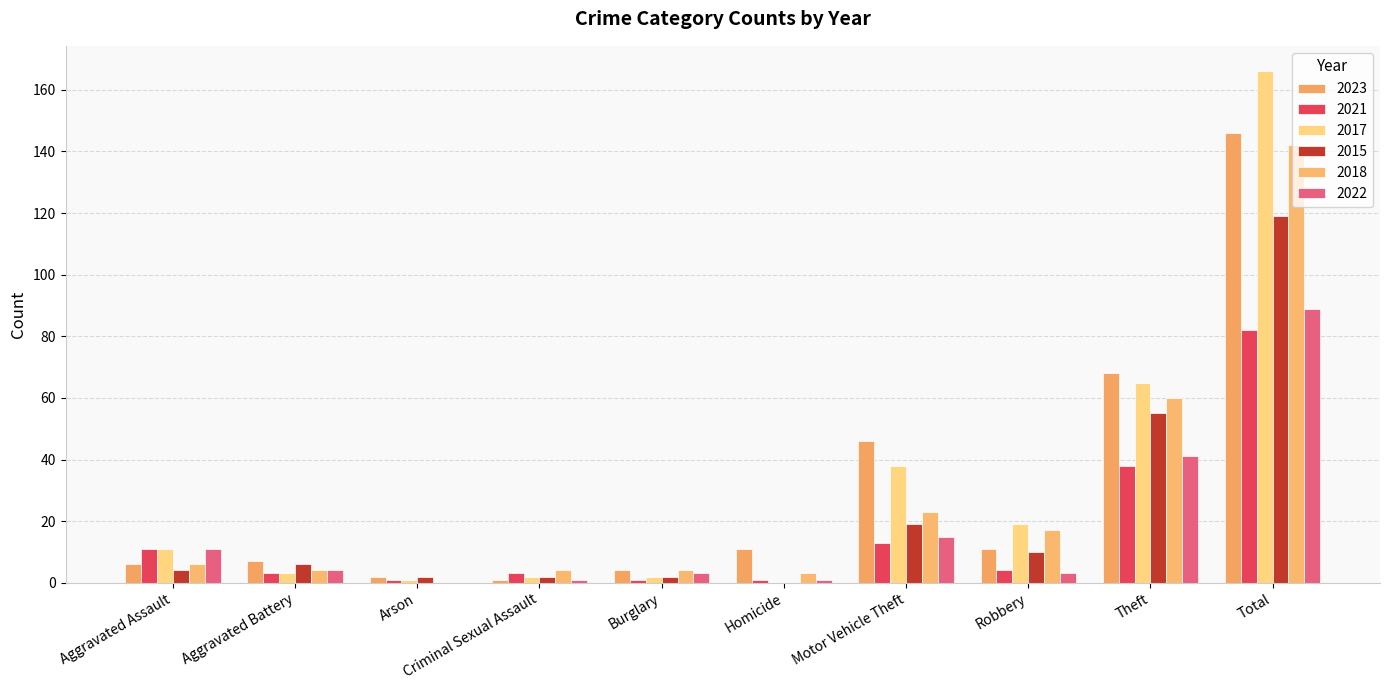

List the series in order of their peak value, lowest first.

2021, 2022, 2015, 2018, 2023, 2017